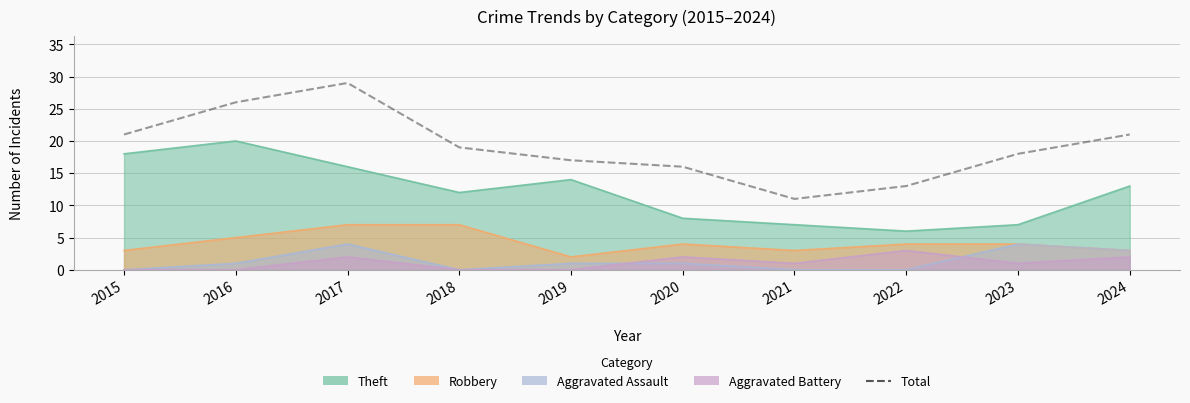

The chart shows a value of 13 at 2022. True or false?

True